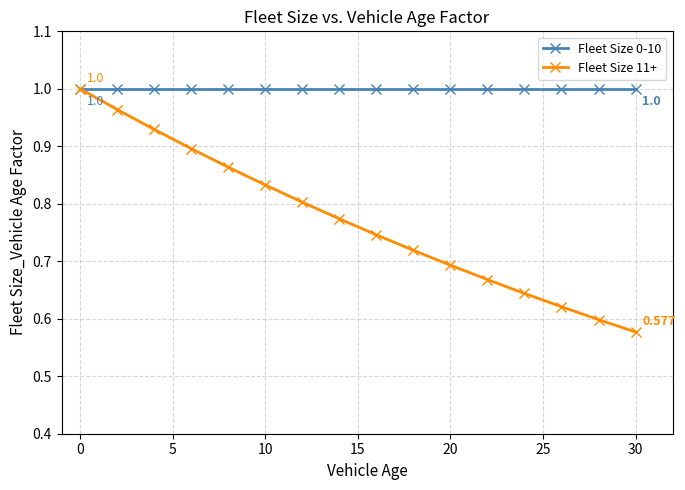

At how many categories does at least one series exceed 0?

16